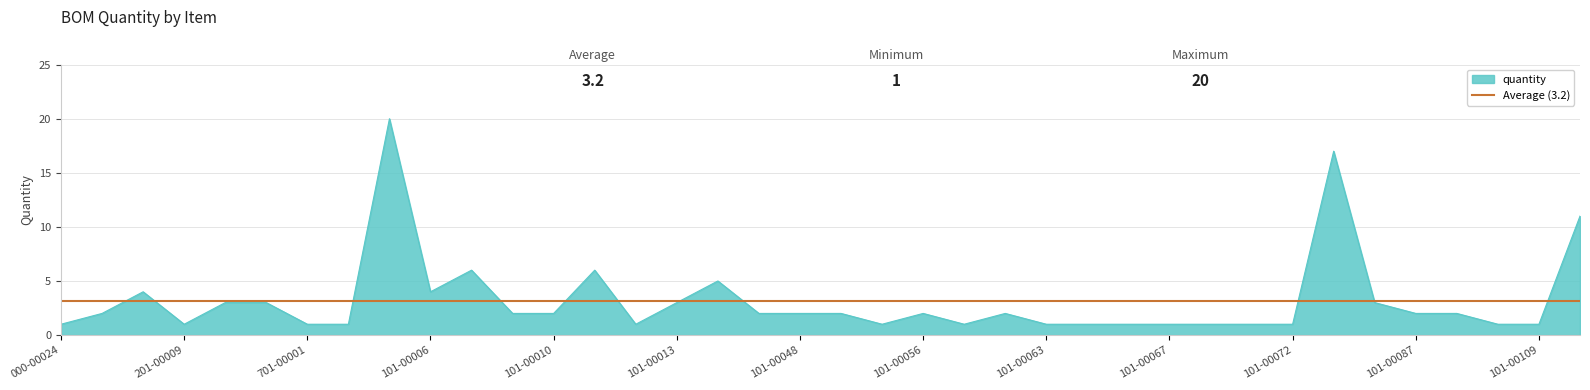

What is the label of the 28th point from the right?

101-00007